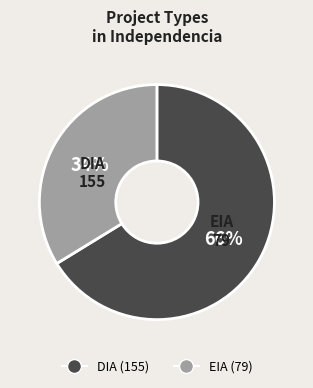

Between DIA and EIA, which is larger?

DIA